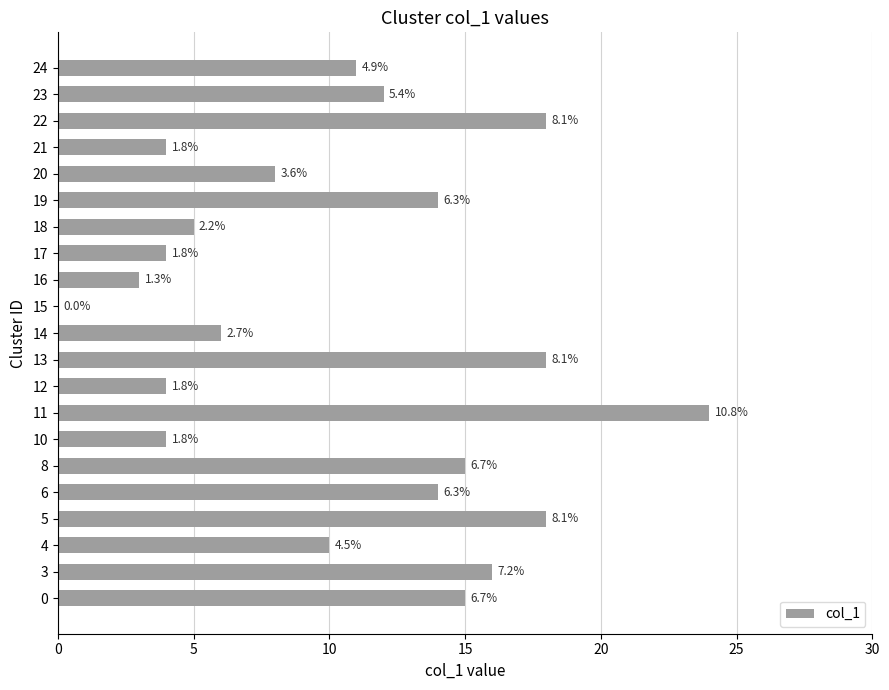

How many values are below 11?

10